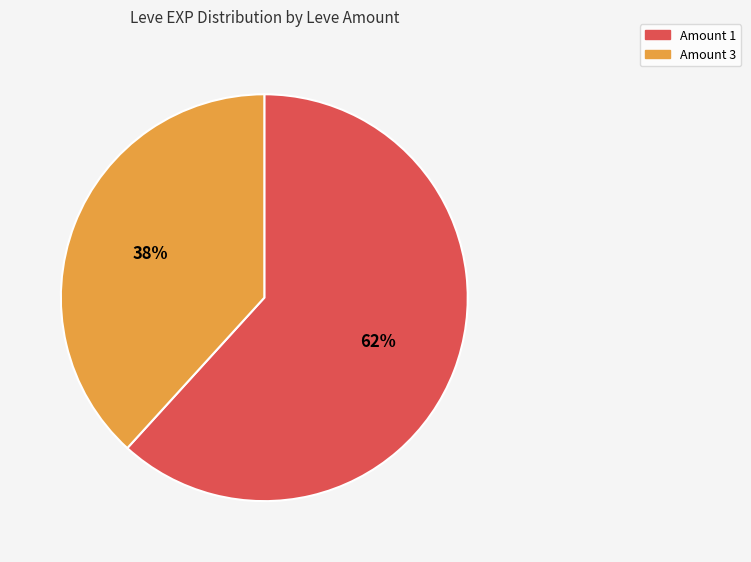

How many segments does this pie chart have?

2